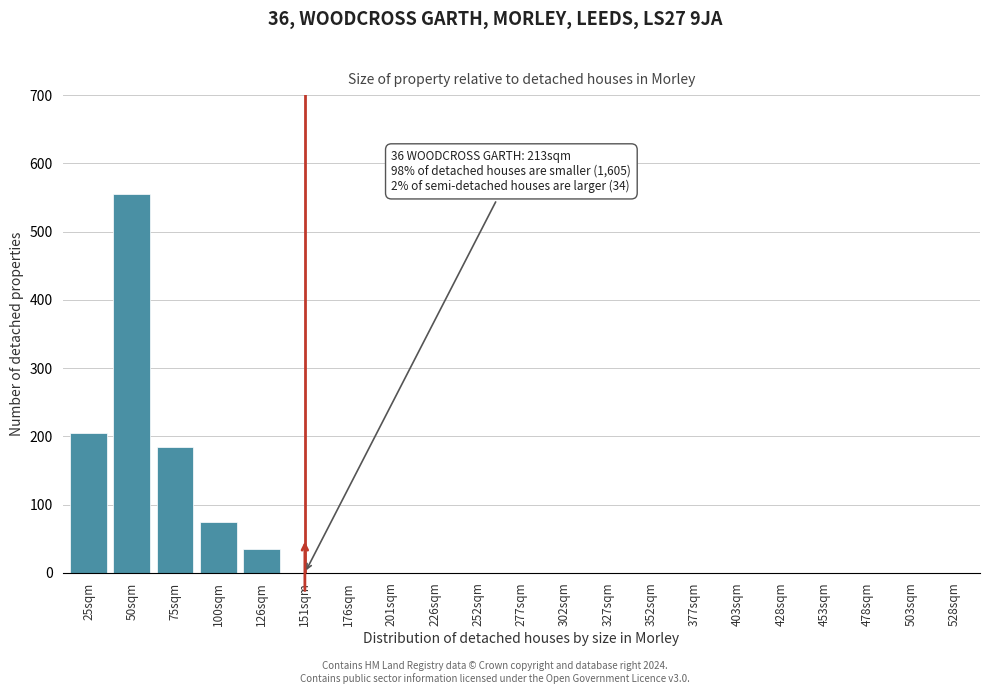

Reading left to right, what are all the values shown in this chart?

25sqm=205	50sqm=555	75sqm=185	100sqm=75	126sqm=35	151sqm=0	176sqm=0	201sqm=0	226sqm=0	252sqm=0	277sqm=0	302sqm=0	327sqm=0	352sqm=0	377sqm=0	403sqm=0	428sqm=0	453sqm=0	478sqm=0	503sqm=0	528sqm=0